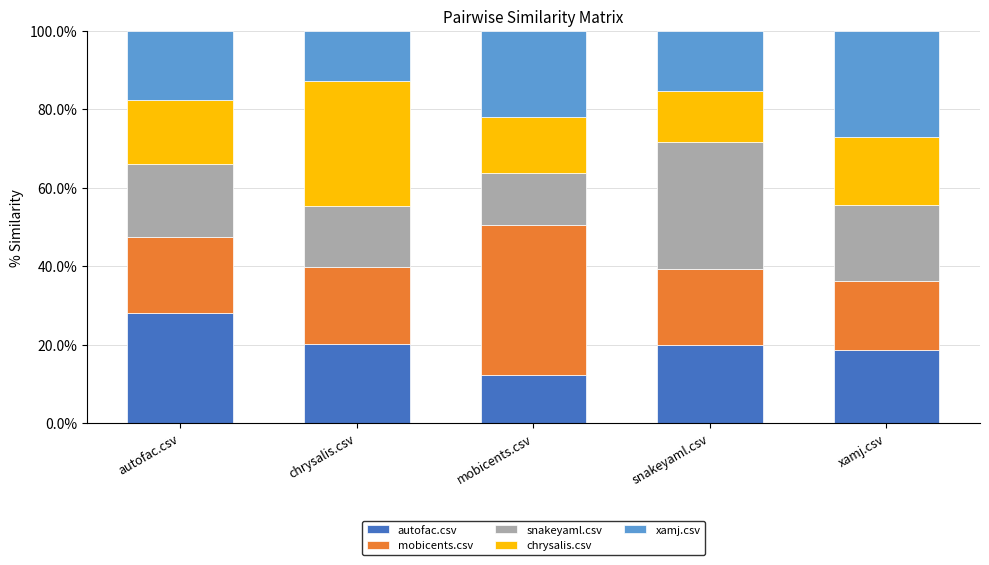

What is the minimum value for autofac.csv?

12.4